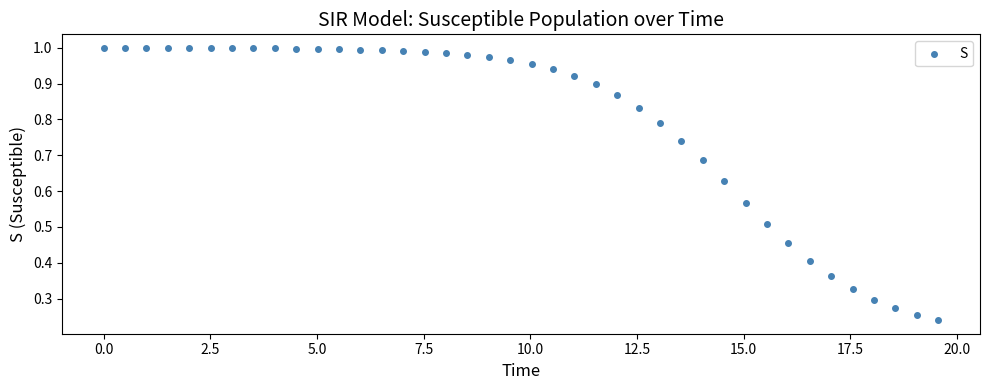

What is the range of X values (max minus min)?

19.6